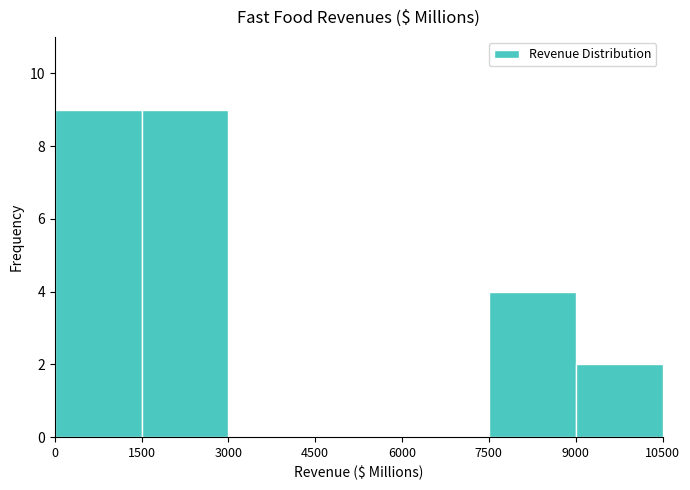

Reading left to right, transcribe this chart: for each bar, give the range it covers on the x-axis and its height. The values are not printed on the chart, so give them approximately, as read against the axis.

0 to 1500: 9
1500 to 3000: 9
3000 to 4500: 0
4500 to 6000: 0
6000 to 7500: 0
7500 to 9000: 4
9000 to 10500: 2